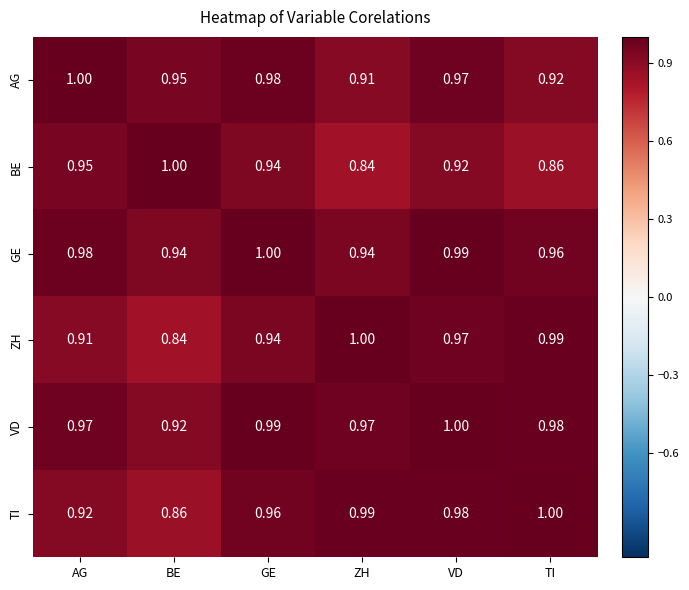

List the labels in order of TI value, largest first.

TI, ZH, VD, GE, AG, BE